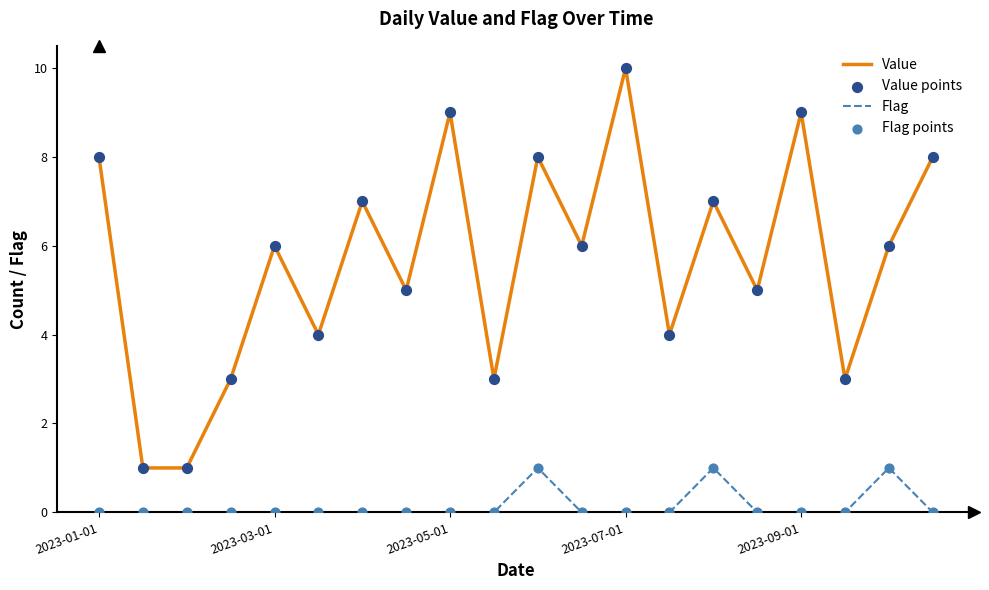

Which series has the largest range (max minus min)?

Value